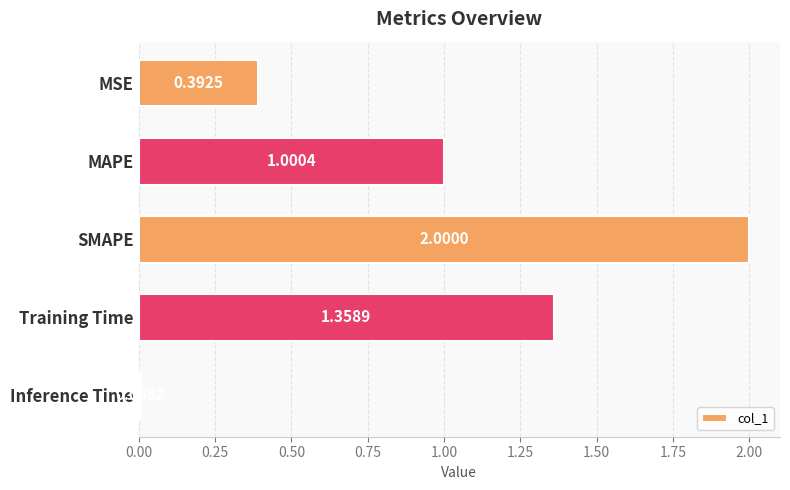

What is the label of the 2nd bar from the bottom?

Training Time